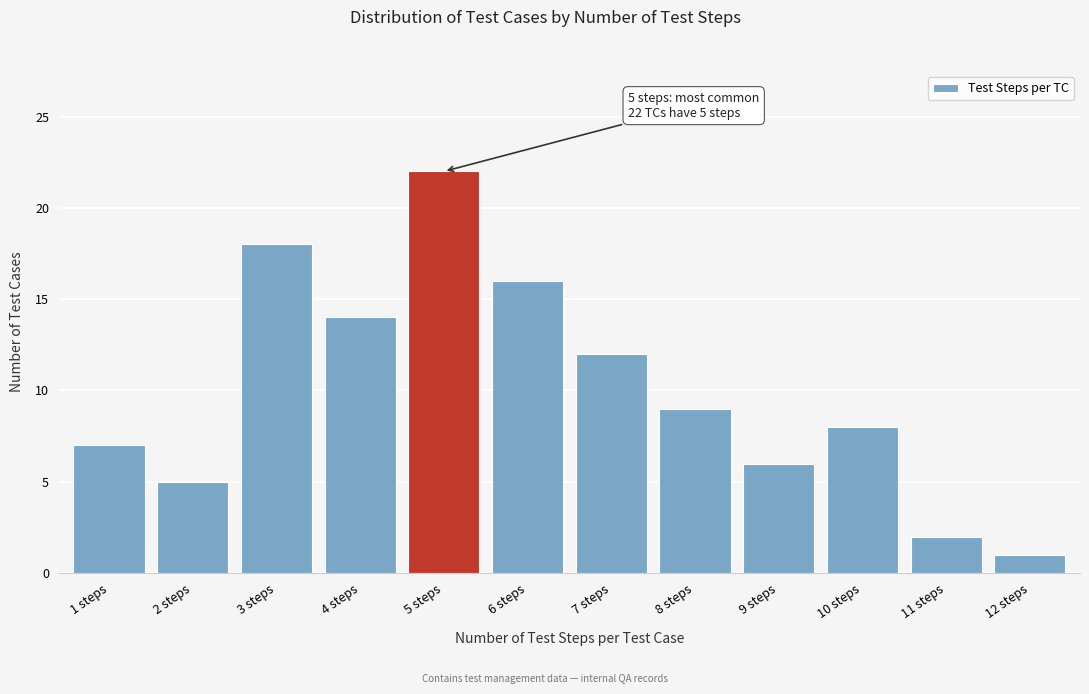

Reading right to left, what are all the values shown in this chart?

1	2	8	6	9	12	16	22	14	18	5	7